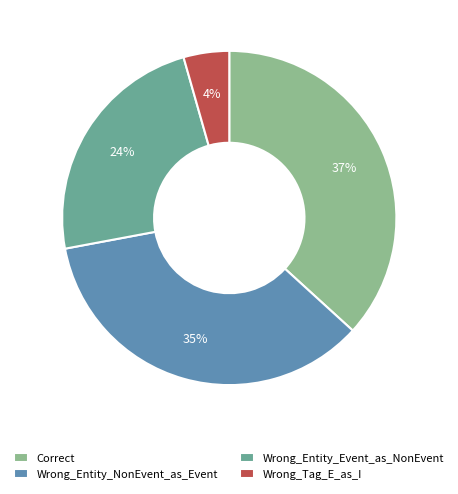

Combined, do Correct and Wrong_Entity_Event_as_NonEvent account for over 50%?

Yes